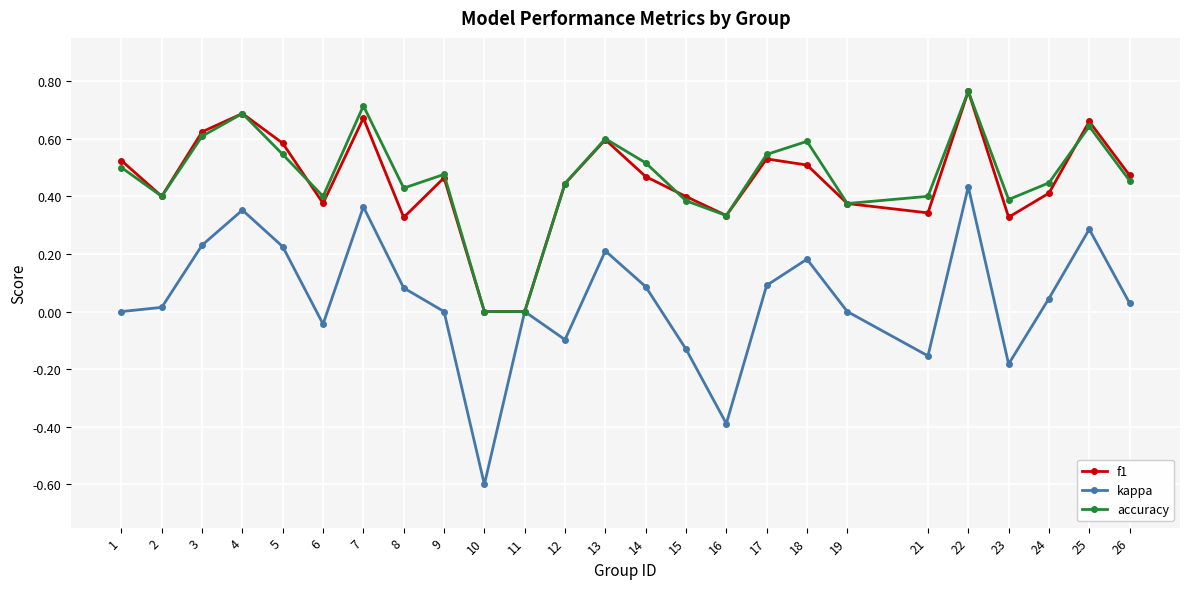

Is the value of accuracy at 4 greater than the value of f1 at 11?

Yes